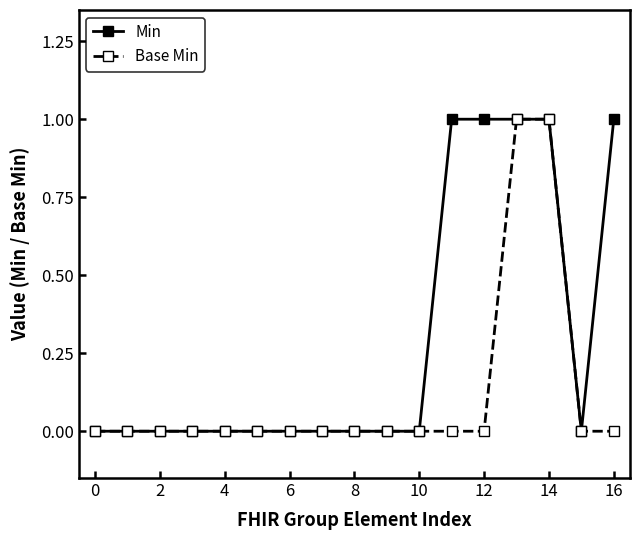

Reading right to left, extract all data points from this chart.

Min: 1	0	1	1	1	1	0	0	0	0	0	0	0	0	0	0	0
Base Min: 0	0	1	1	0	0	0	0	0	0	0	0	0	0	0	0	0